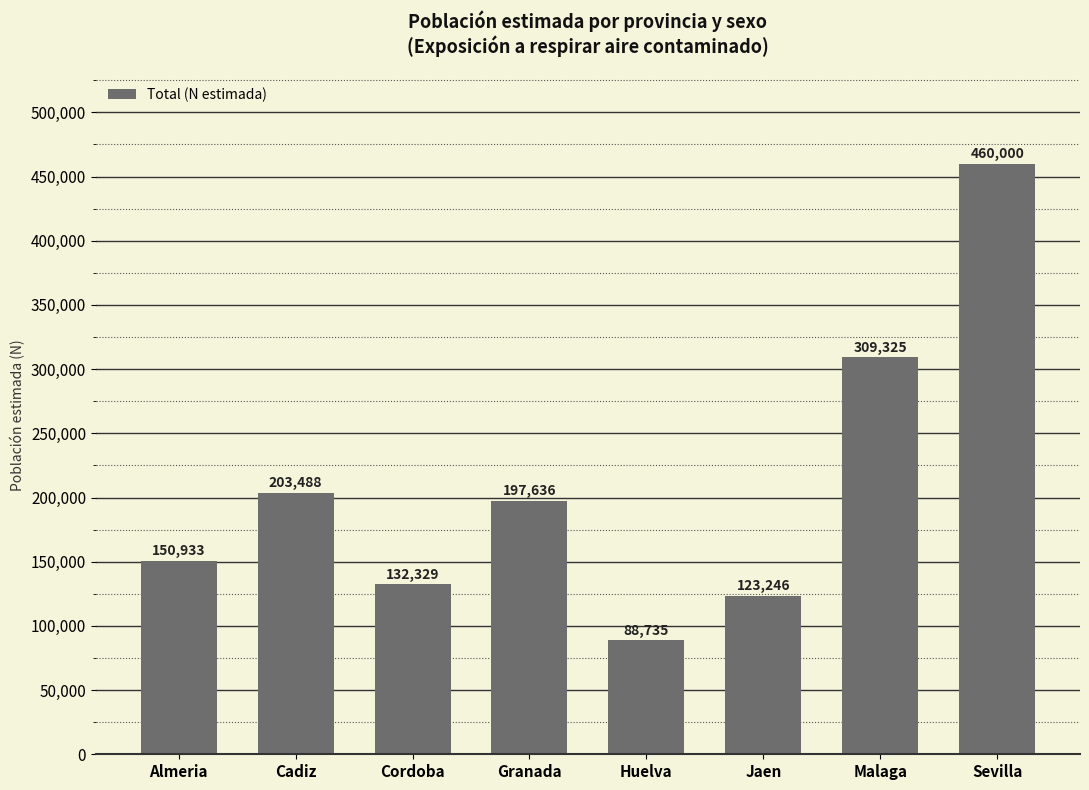

List the labels in order of value, smallest first.

Huelva, Jaen, Cordoba, Almeria, Granada, Cadiz, Malaga, Sevilla